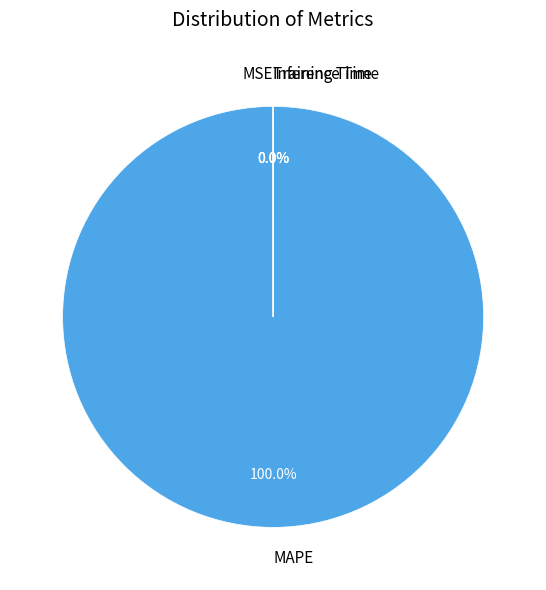

What is the majority slice?

MAPE